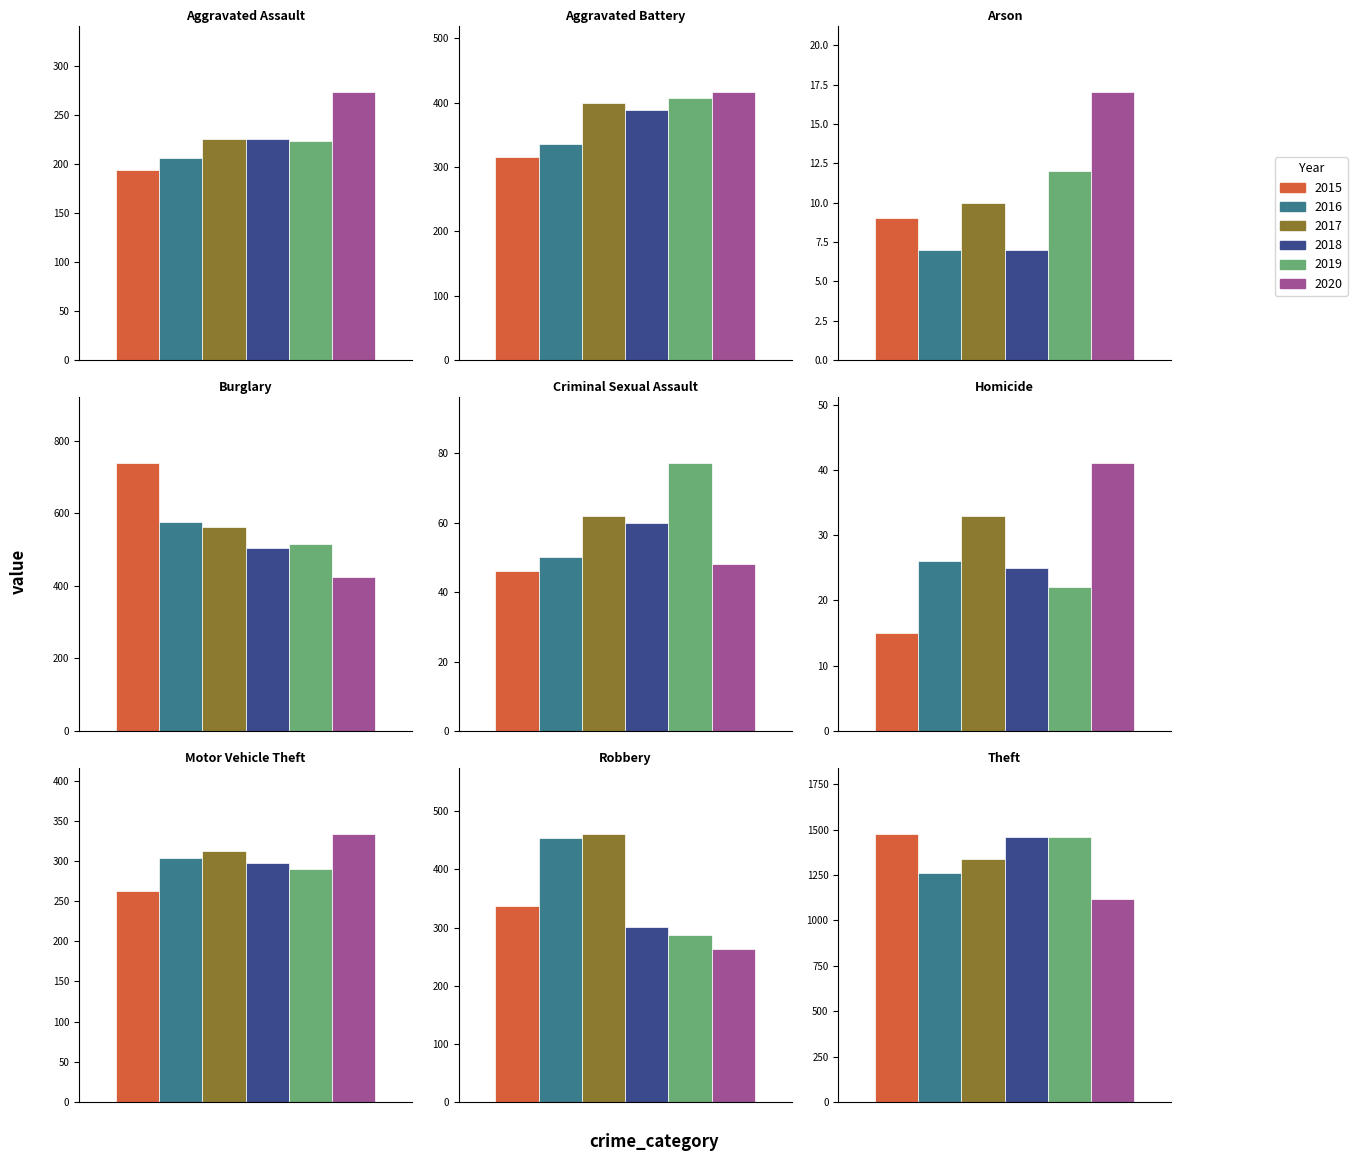

How many categories are shown in the chart?

9